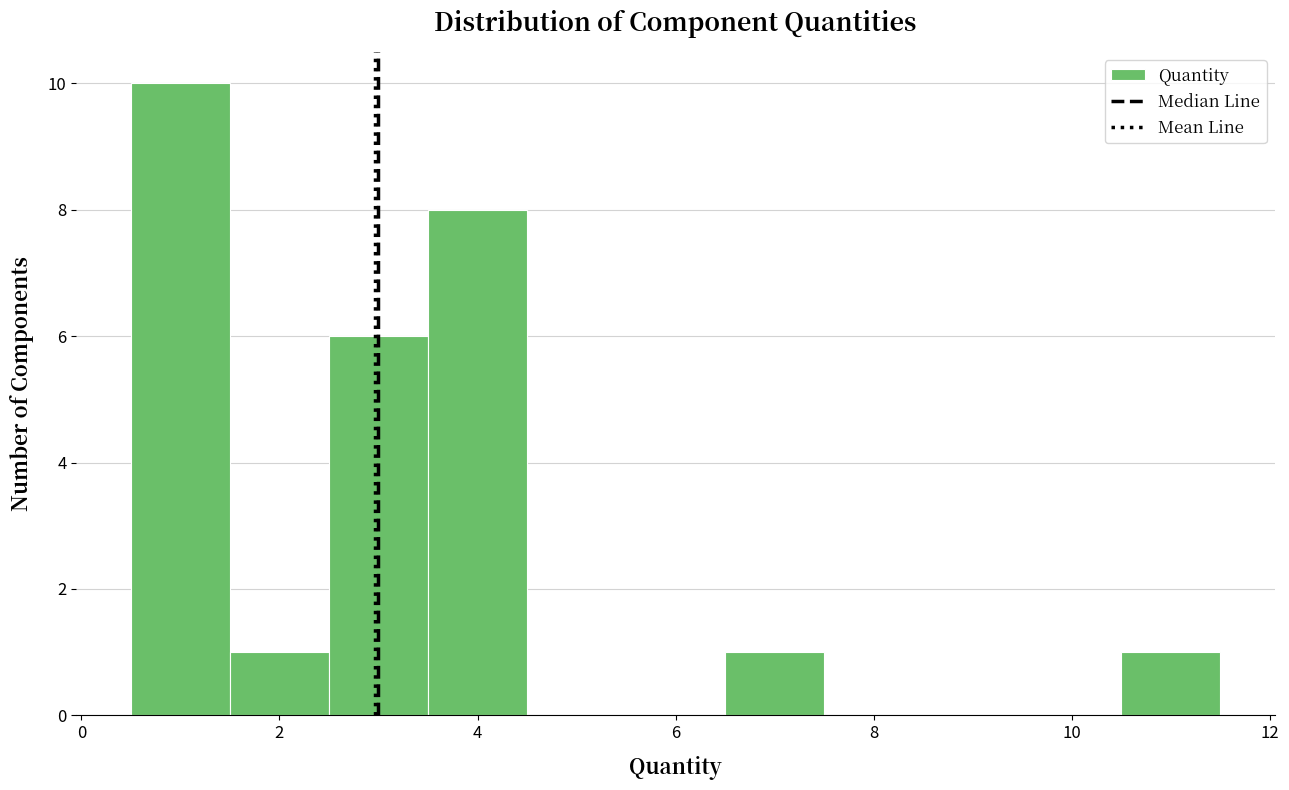

Reading left to right, list every bar in this chart as the range it spans on the x-axis followed by its height. Neither the bar edges nor the heights are printed on the chart, so give them approximately, as read against the axes.

0.5 to 1.5: 10
1.5 to 2.5: 1
2.5 to 3.5: 6
3.5 to 4.5: 8
4.5 to 5.5: 0
5.5 to 6.5: 0
6.5 to 7.5: 1
7.5 to 8.5: 0
8.5 to 9.5: 0
9.5 to 10.5: 0
10.5 to 11.5: 1